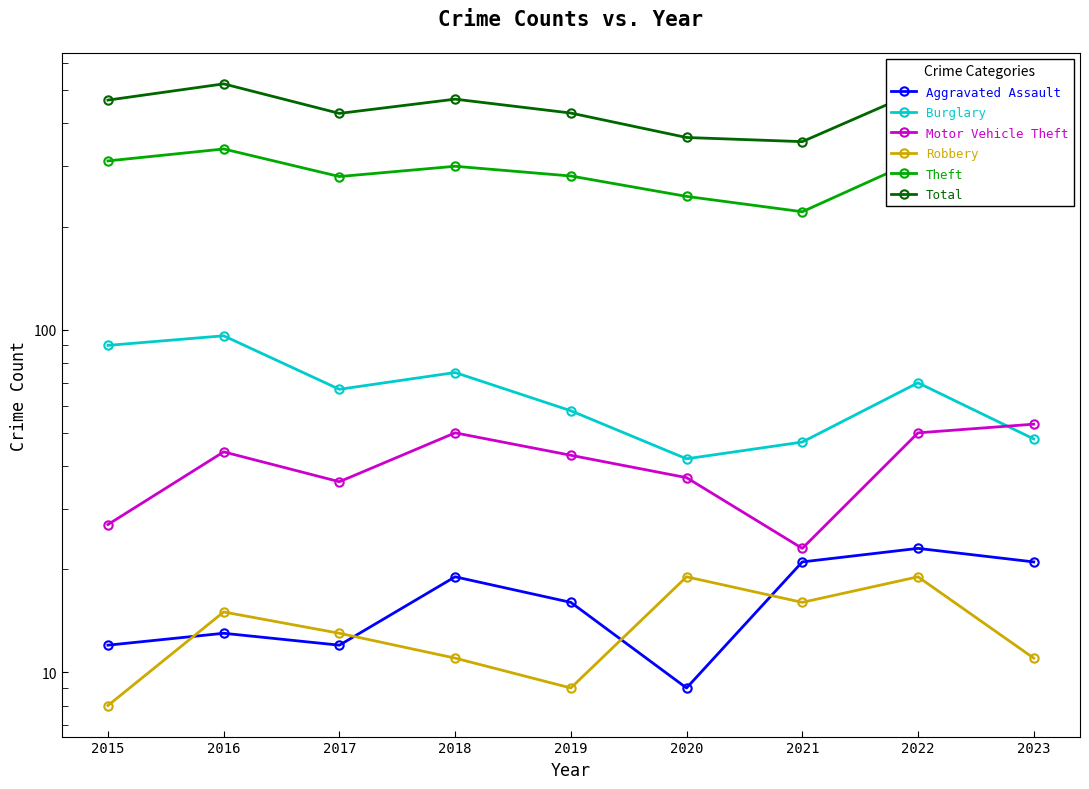

What is the average value of the Total series?

442